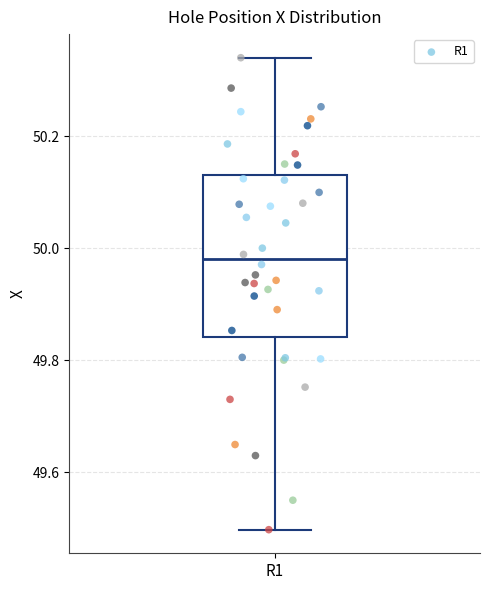

Read this box plot against the y-axis: the position of the median line, the range covered by the box, and the ends of both whiskers. The values are not printed on the chart, so give them approximately, as read against the axis.

median 49.98, box 49.84 to 50.14, whiskers 49.50 to 50.34